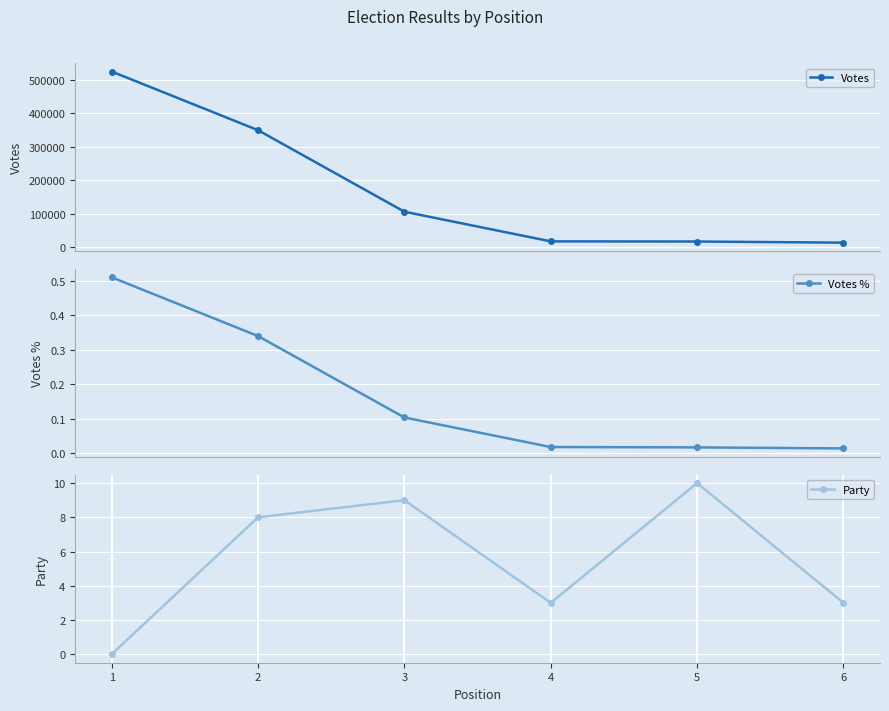

What are all the series names shown in the legend?

Votes, Votes %, Party